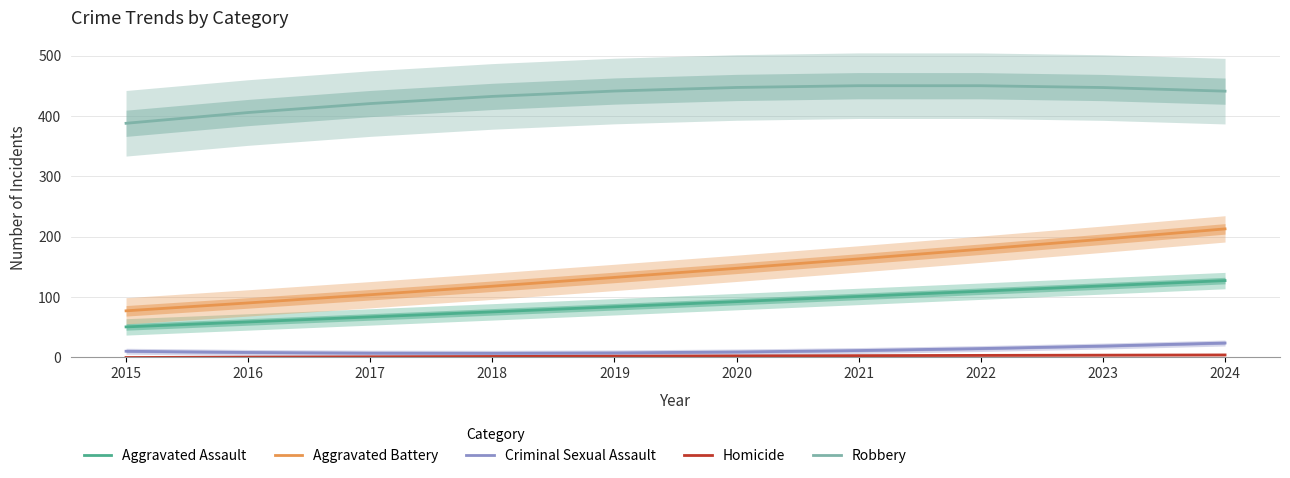

Reading left to right, extract all data points from this chart.

Aggravated Assault: 2015=50.6	2016=58.8	2017=67.1	2018=75.5	2019=83.9	2020=92.5	2021=101.1	2022=109.7	2023=118.5	2024=127.3
Aggravated Battery: 2015=77.2	2016=90.3	2017=103.9	2018=118.0	2019=132.6	2020=147.6	2021=163.2	2022=179.3	2023=195.9	2024=213.0
Criminal Sexual Assault: 2015=10.3	2016=8.3	2017=7.1	2018=6.9	2019=7.5	2020=9.0	2021=11.4	2022=14.7	2023=18.9	2024=23.9
Homicide: 2015=-0.1	2016=0.5	2017=1.0	2018=1.6	2019=2.1	2020=2.6	2021=3.0	2022=3.4	2023=3.8	2024=4.1
Robbery: 2015=387.9	2016=405.7	2017=420.6	2018=432.5	2019=441.4	2020=447.3	2021=450.2	2022=450.2	2023=447.1	2024=441.2